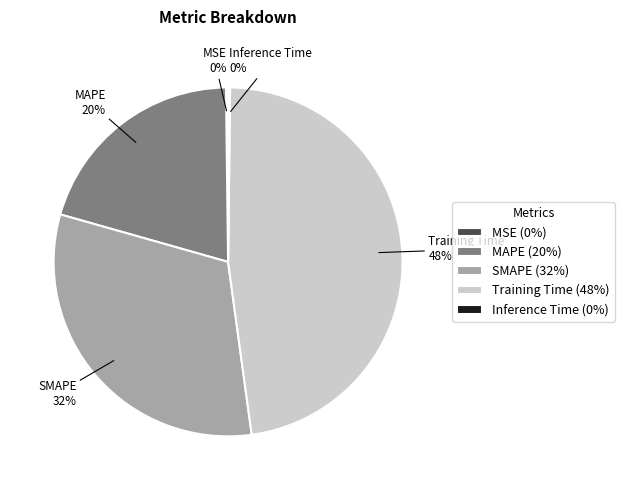

Does any single category account for the majority?

No